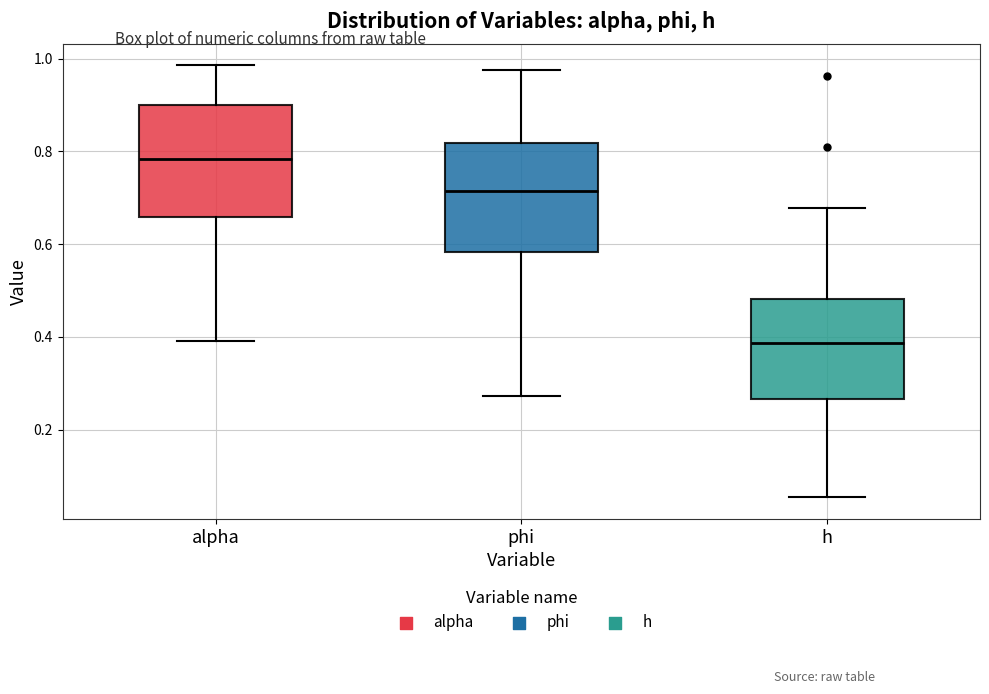

Reading left to right, read every box against the y-axis: the position of its median line, the range the box covers, and the ends of its whiskers. The values are not printed on the chart, so give them approximately, as read against the axis.

alpha: median 0.78, box 0.66 to 0.90, whiskers 0.40 to 0.98
phi: median 0.72, box 0.58 to 0.82, whiskers 0.28 to 0.98
h: median 0.38, box 0.26 to 0.48, whiskers 0.06 to 0.68